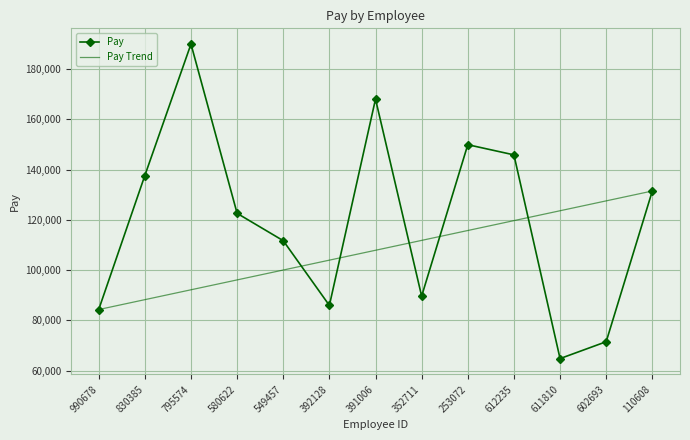

How many points are higher than both their immediate neighbors (excluding endpoints)?

3